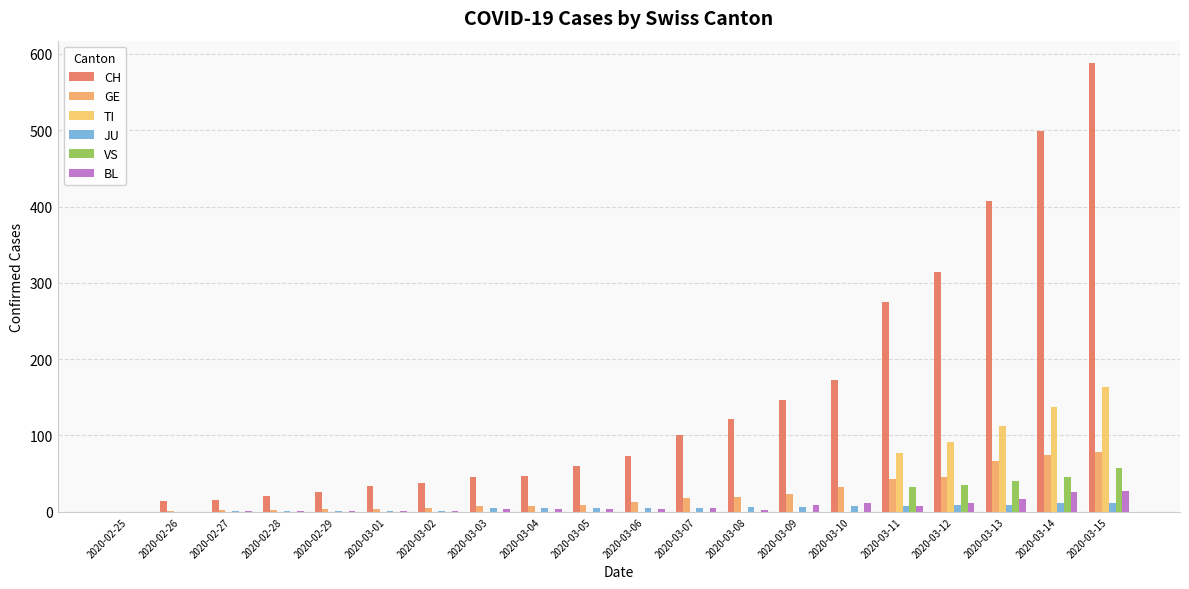

Does the chart contain stacked bars?

No